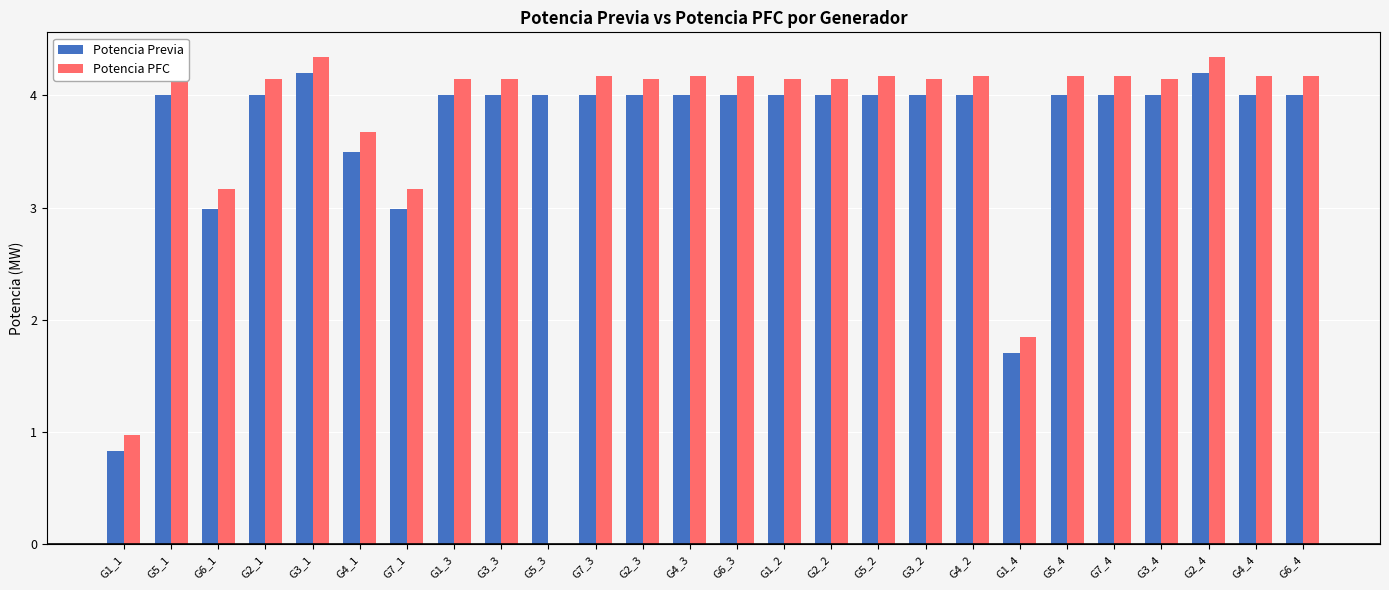

Count the number of categories in the chart.

26